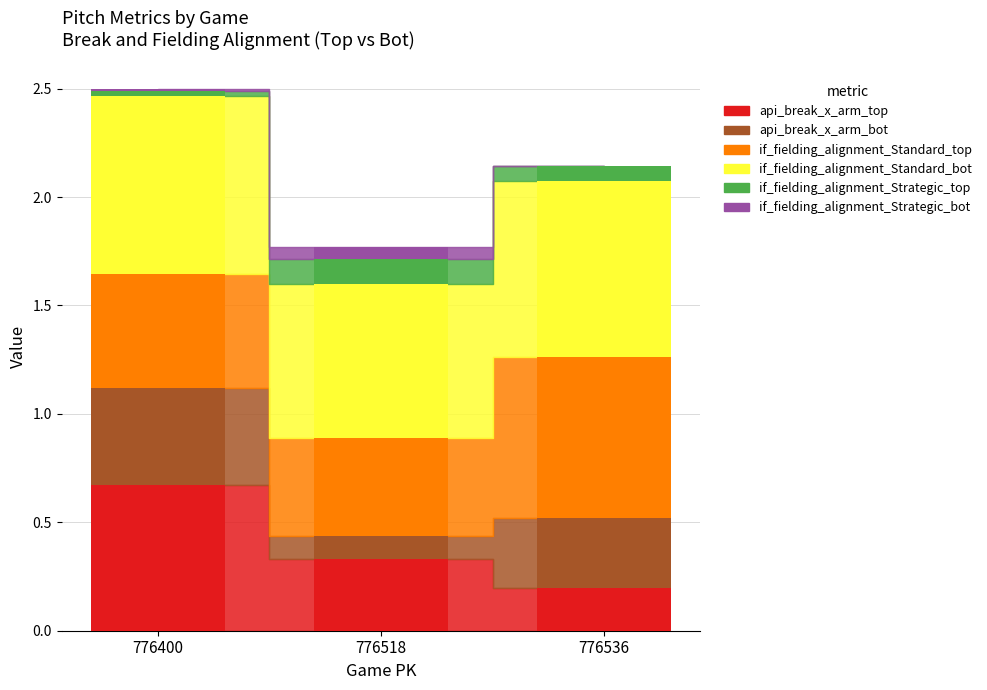

True or false: api_break_x_arm_top has a value of 0.1 at 776518.

False